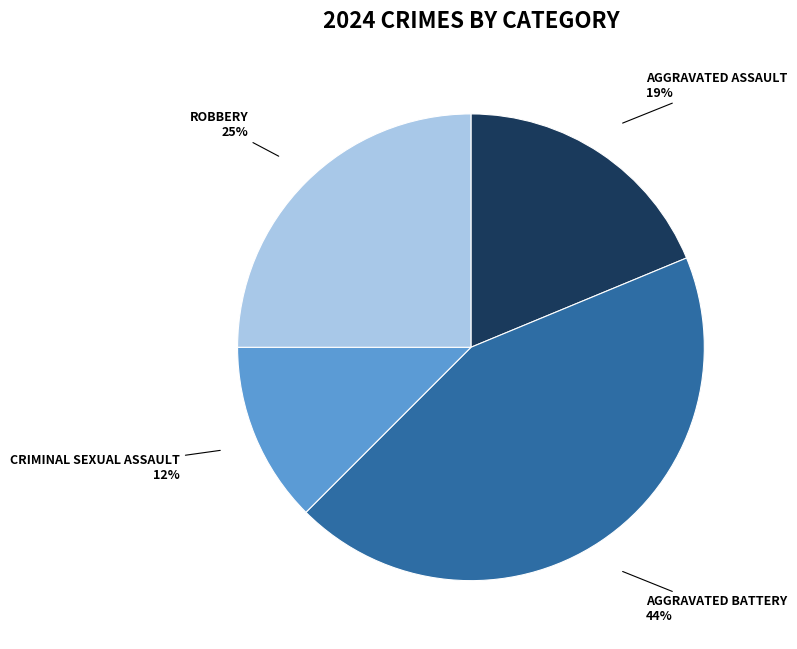

How many slices are in this pie chart?

4